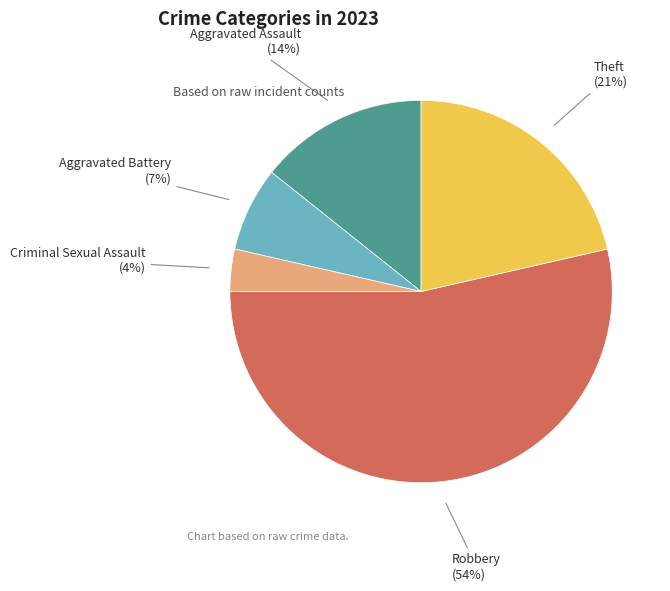

Do Aggravated Assault (14%) and Aggravated Battery (7%) together represent more than half of the pie?

No